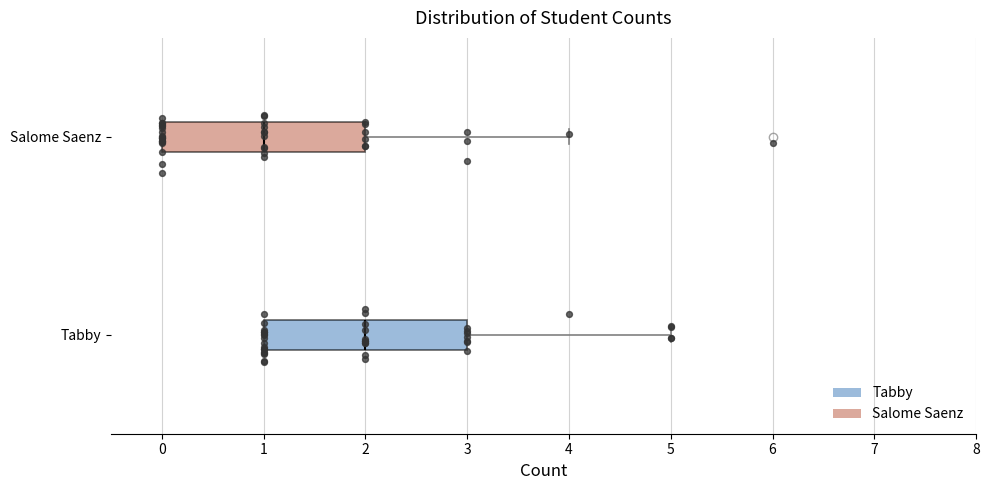

Reading bottom to top, transcribe this box plot: for each box, give where its median line is, the range the box spans, and where its two whiskers end, as read against the x-axis. The values are not printed on the chart, so give them approximately, as read against the axis.

Tabby: median 2, box 1 to 3, whiskers 1 to 5
Salome Saenz: median 1, box 0 to 2, whiskers 0 to 4